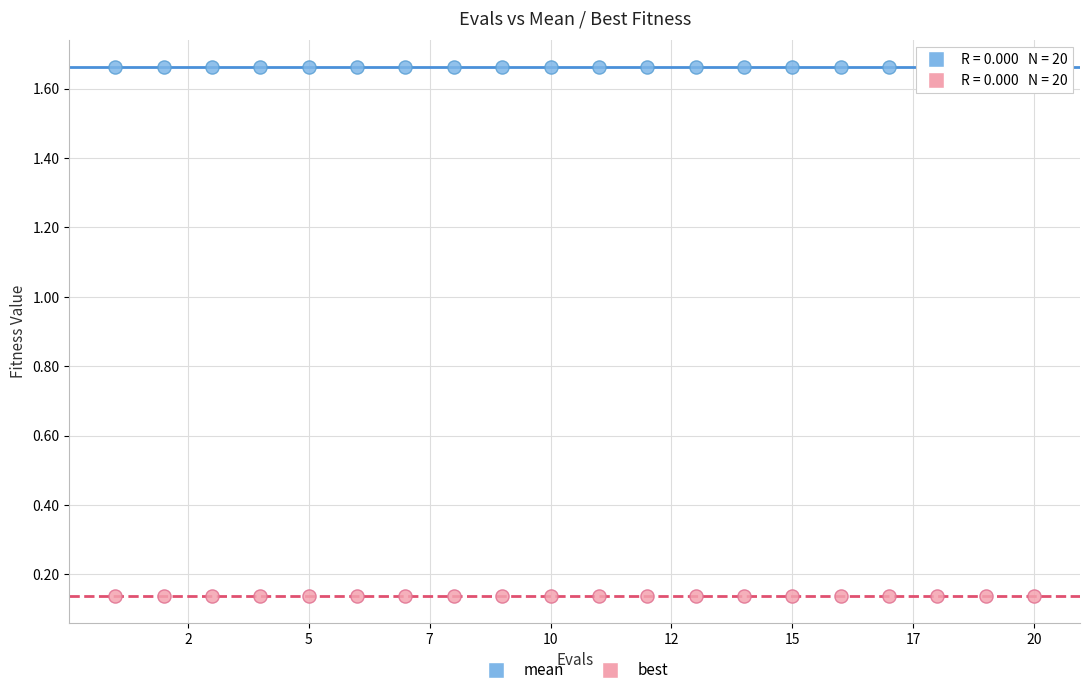

Which series reaches the maximum Y coordinate?

mean